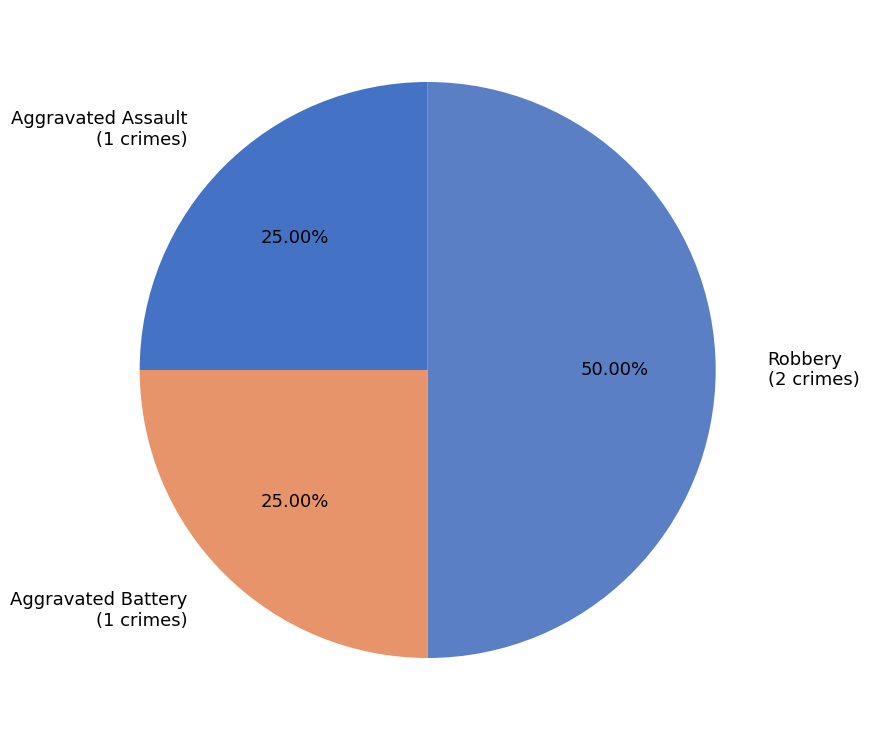

How many segments does this pie chart have?

3